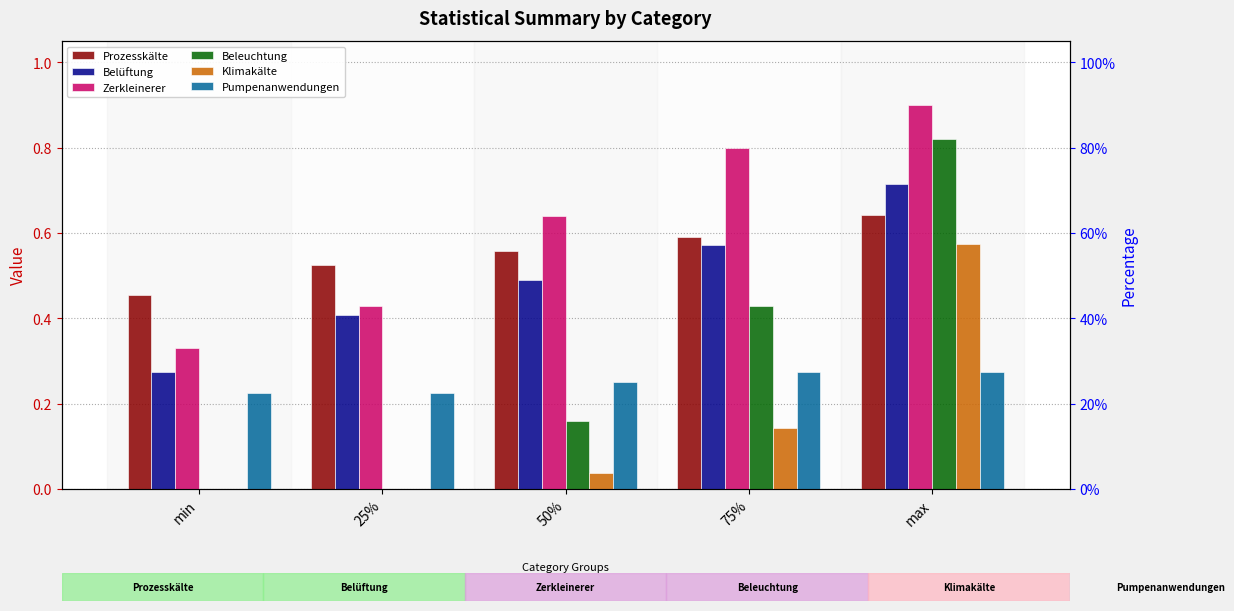

Is it true that Pumpenanwendungen equals 0.5 at max?

False